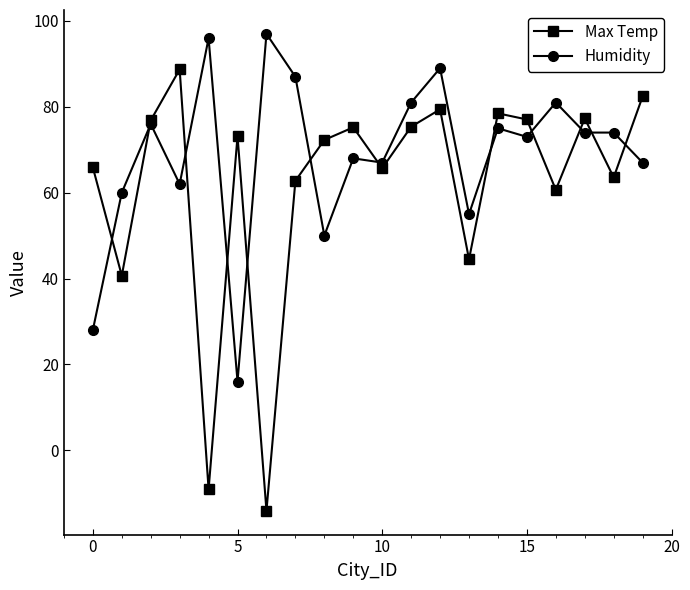

What is the greatest value displayed?

97.0